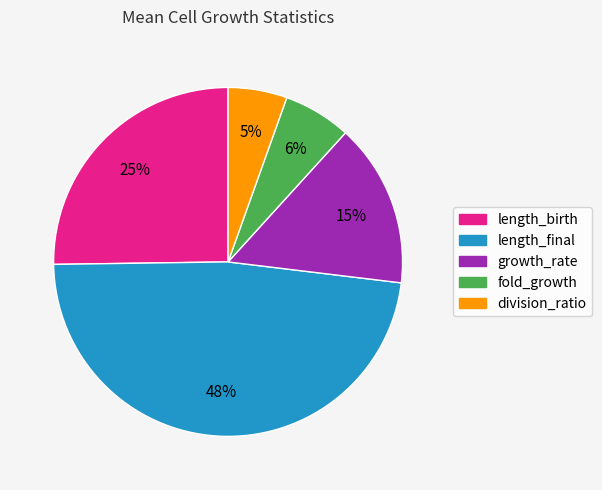

Is it true that growth_rate is 15% of the pie?

True